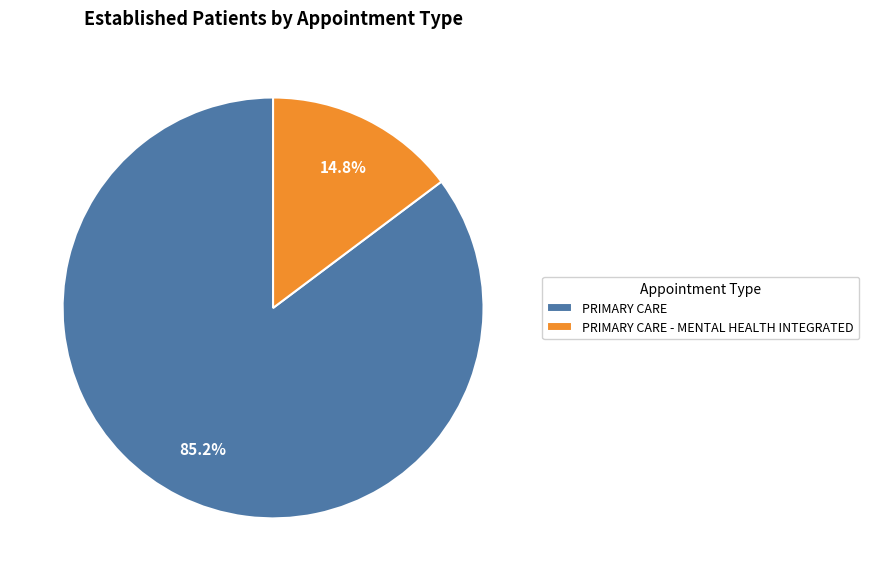

What is the total percentage of PRIMARY CARE and PRIMARY CARE - MENTAL HEALTH INTEGRATED?

100.0%